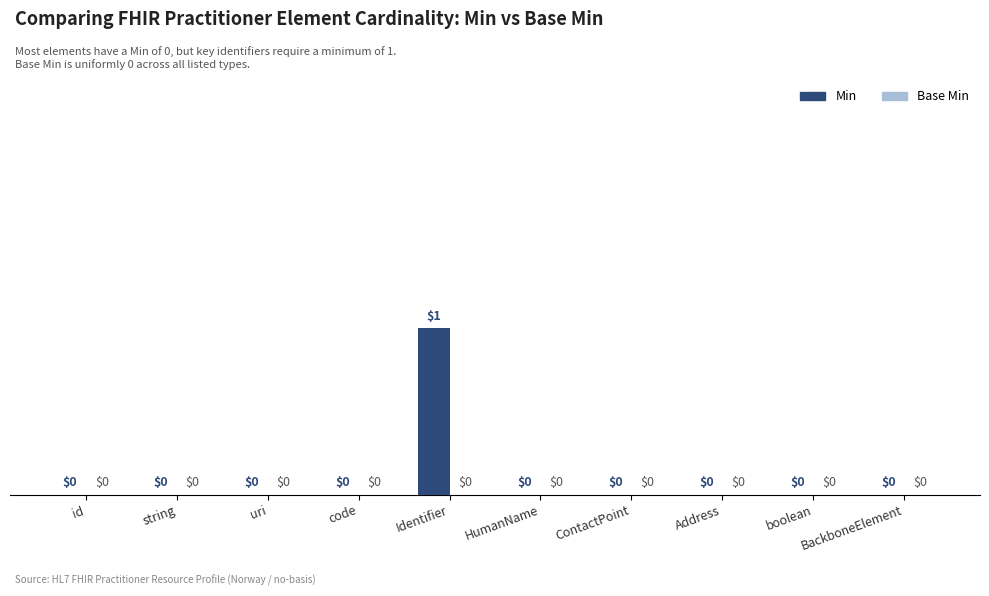

Is it true that the value at code is 0?

True